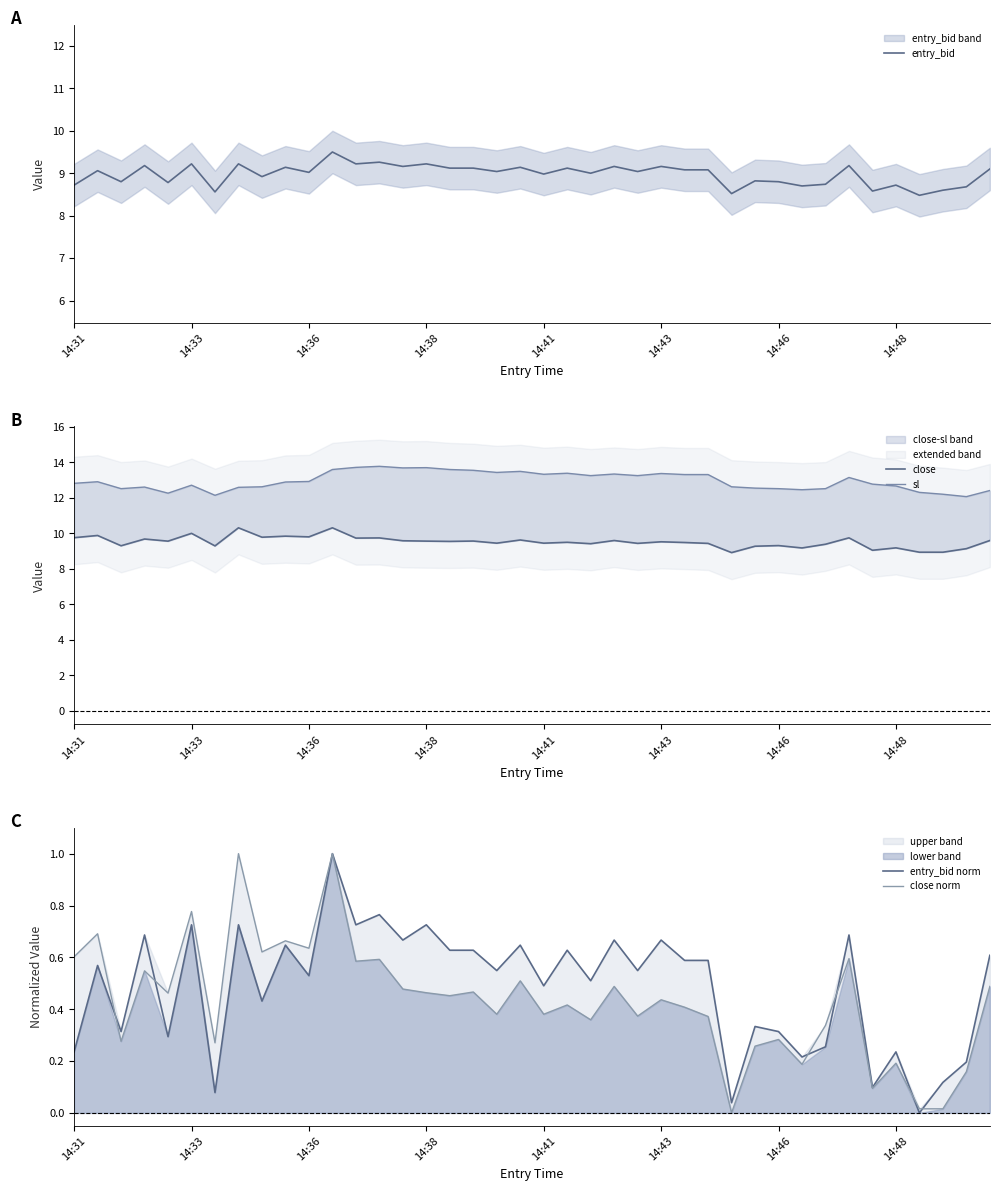

Reading left to right, extract all data points from this chart.

entry_bid: 8.7	9.1	8.8	9.2	8.8	9.2	8.6	9.2	8.9	9.1	9.0	9.5	9.2	9.3	9.2	9.2	9.1	9.1	9.0	9.1	9.0	9.1	9.0	9.2	9.0	9.2	9.1	9.1	8.5	8.8	8.8	8.7	8.7	9.2	8.6	8.7	8.5	8.6	8.7	9.1
close: 9.8	9.9	9.3	9.7	9.6	10.0	9.3	10.3	9.8	9.8	9.8	10.3	9.7	9.7	9.6	9.6	9.6	9.6	9.4	9.6	9.5	9.5	9.4	9.6	9.4	9.5	9.5	9.4	8.9	9.3	9.3	9.2	9.4	9.8	9.1	9.2	8.9	8.9	9.1	9.6
sl: 12.8	12.9	12.5	12.6	12.3	12.7	12.2	12.6	12.6	12.9	12.9	13.6	13.7	13.8	13.7	13.7	13.6	13.6	13.4	13.5	13.3	13.4	13.3	13.4	13.3	13.4	13.3	13.3	12.6	12.6	12.5	12.5	12.5	13.2	12.8	12.7	12.3	12.2	12.1	12.4
entry_bid norm: 0.2	0.6	0.3	0.7	0.3	0.7	0.1	0.7	0.4	0.6	0.5	1.0	0.7	0.8	0.7	0.7	0.6	0.6	0.5	0.6	0.5	0.6	0.5	0.7	0.5	0.7	0.6	0.6	0.0	0.3	0.3	0.2	0.3	0.7	0.1	0.2	0.0	0.1	0.2	0.6
close norm: 0.6	0.7	0.3	0.5	0.5	0.8	0.3	1.0	0.6	0.7	0.6	1.0	0.6	0.6	0.5	0.5	0.5	0.5	0.4	0.5	0.4	0.4	0.4	0.5	0.4	0.4	0.4	0.4	0.0	0.3	0.3	0.2	0.3	0.6	0.1	0.2	0.0	0.0	0.2	0.5